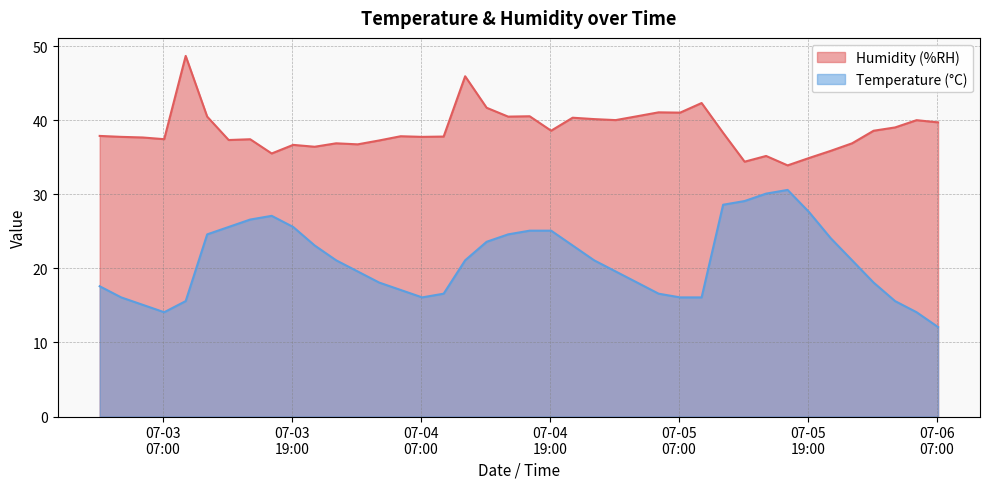

At which category does the chart reach its peak across all series?

2017-07-03 09:06:01